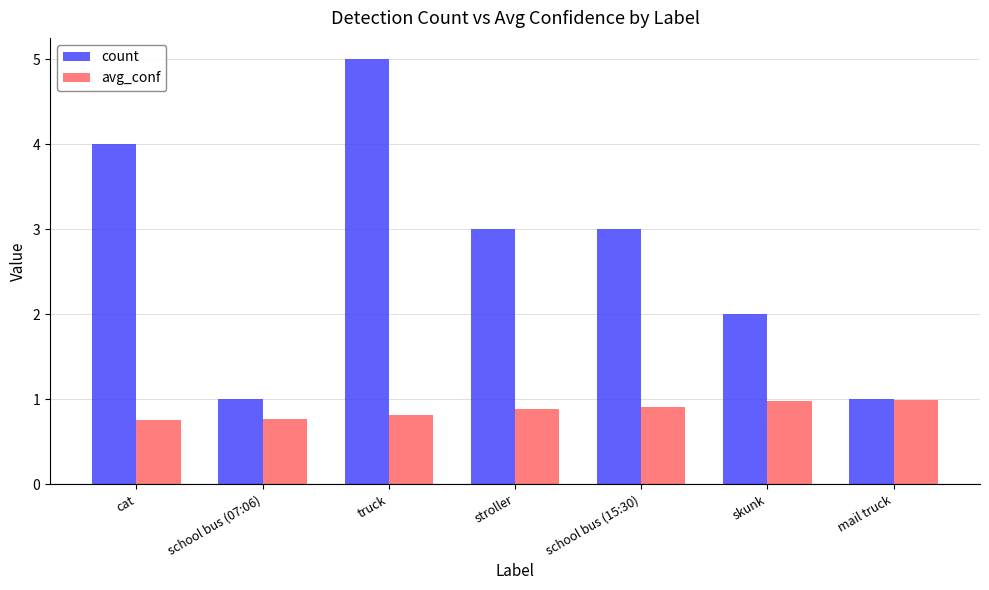

At which category is the sum across all series the highest?

truck